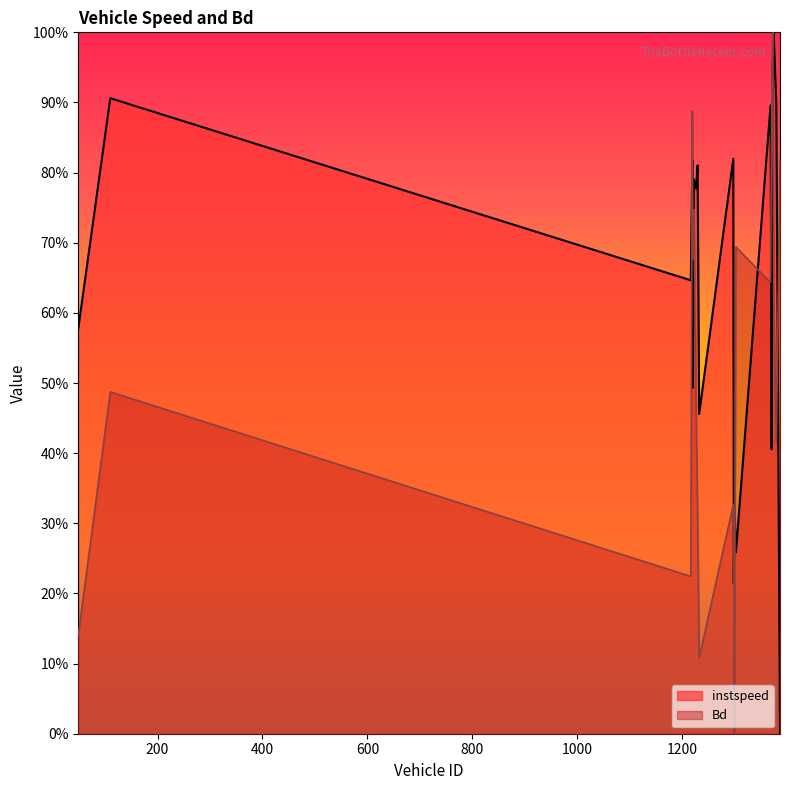

What is the highest value of the instspeed series?

1.0